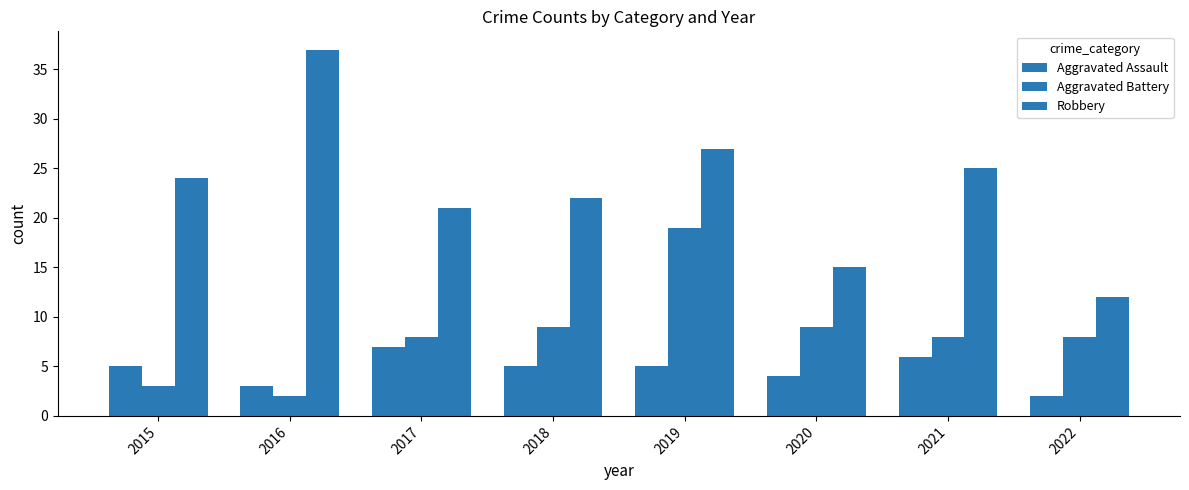

How many categories are shown in the chart?

8